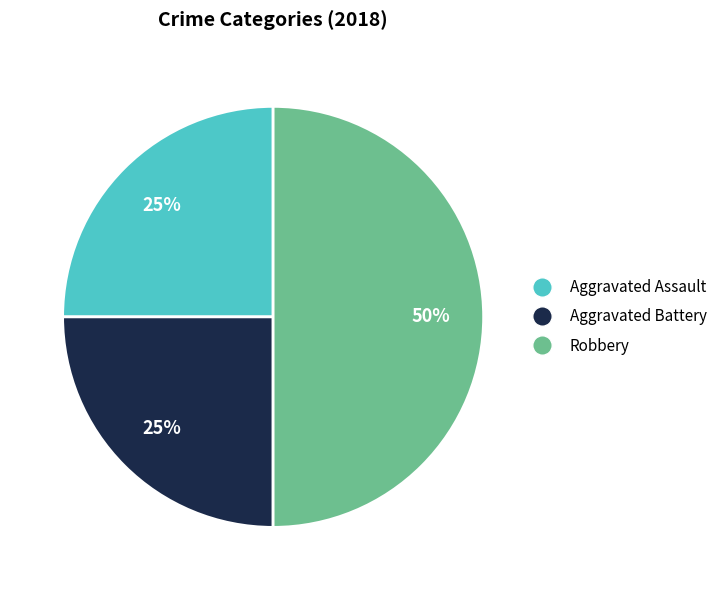

What is the largest slice in the pie chart?

Robbery